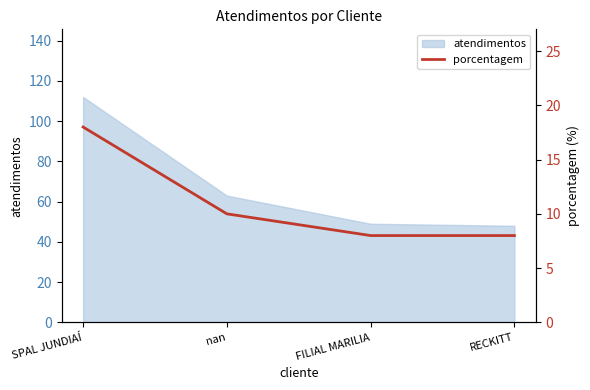

What is the maximum value shown in the chart?

18